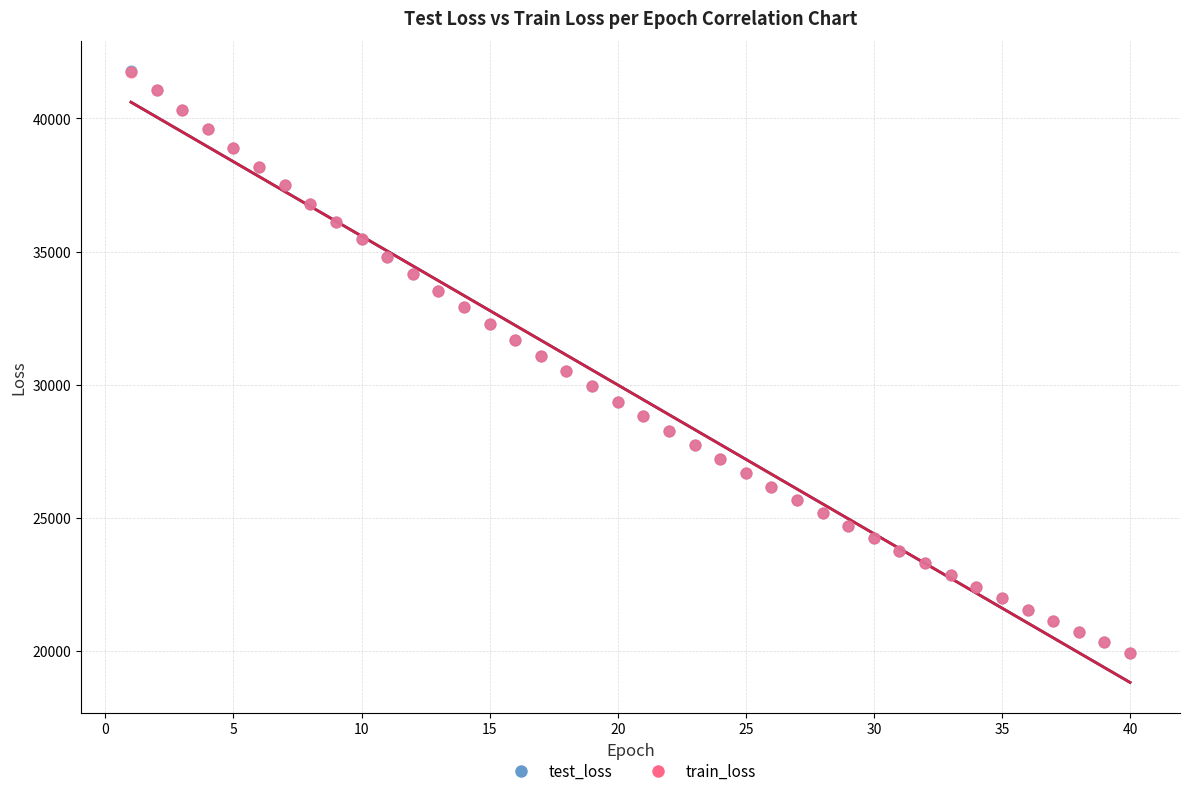

Which series has the largest Y range (max minus min)?

test_loss